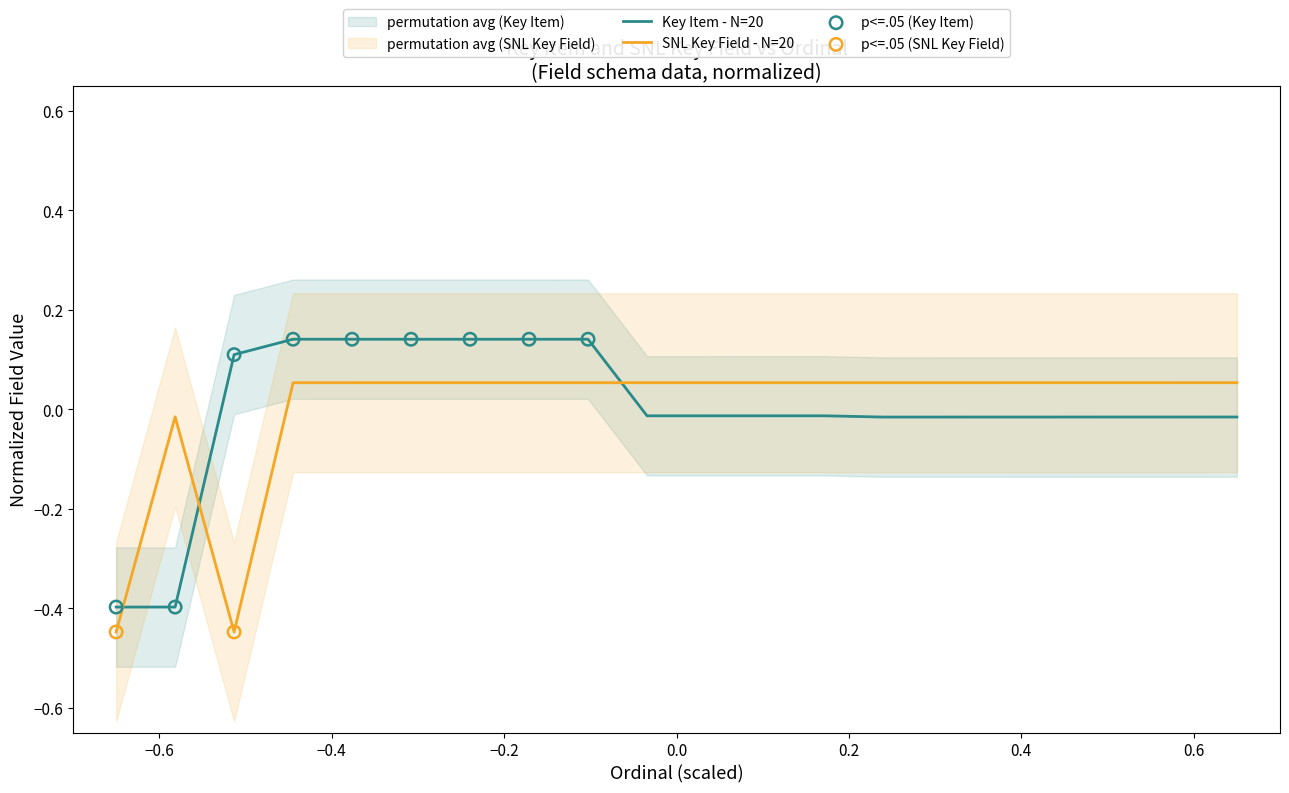

Which series reaches the minimum Y coordinate?

SNL Key Field